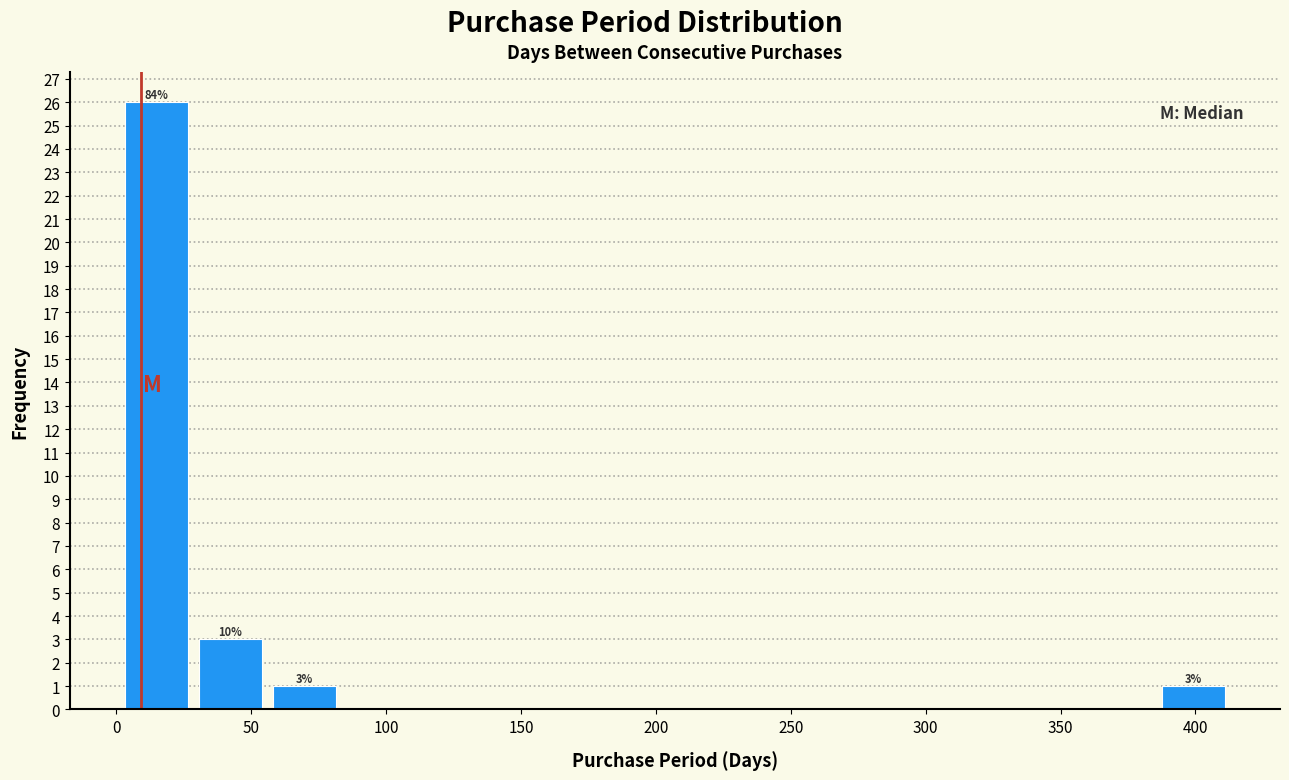

Over which range of the x-axis is the bar tallest?

0 to 30